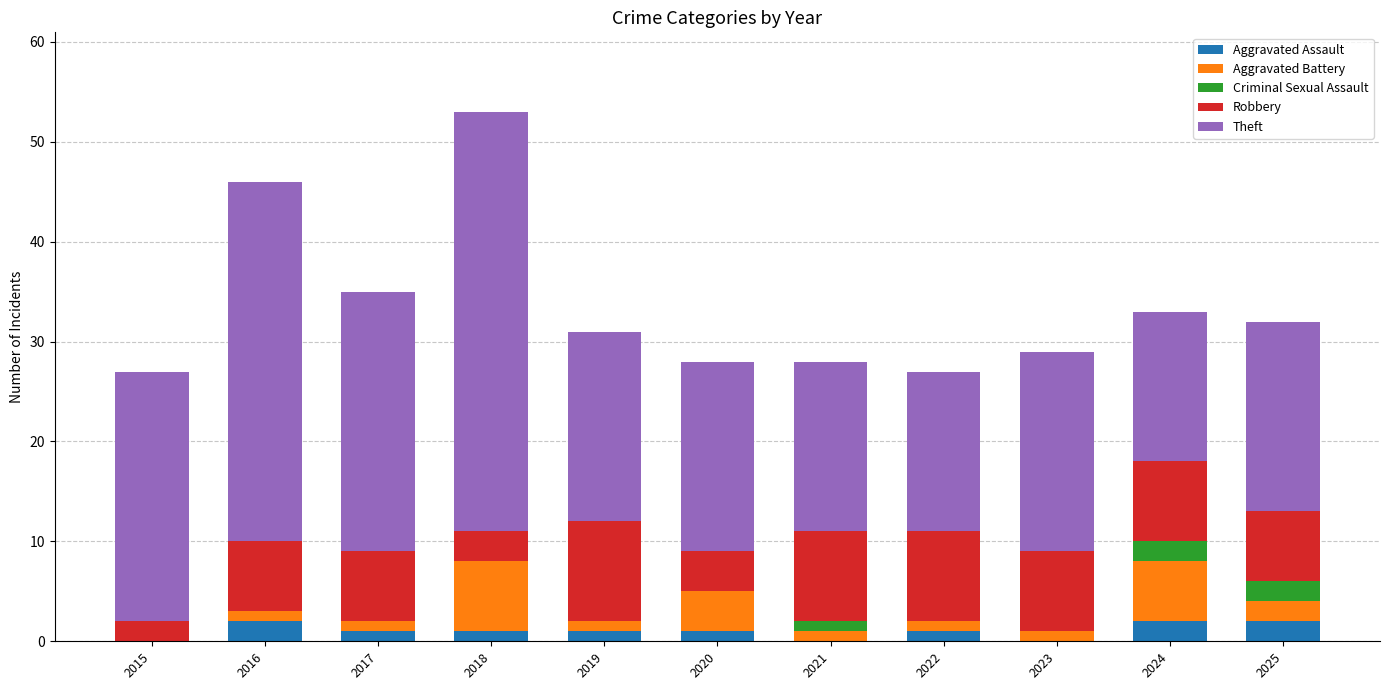

What are all the series names shown in the legend?

Aggravated Assault, Aggravated Battery, Criminal Sexual Assault, Robbery, Theft